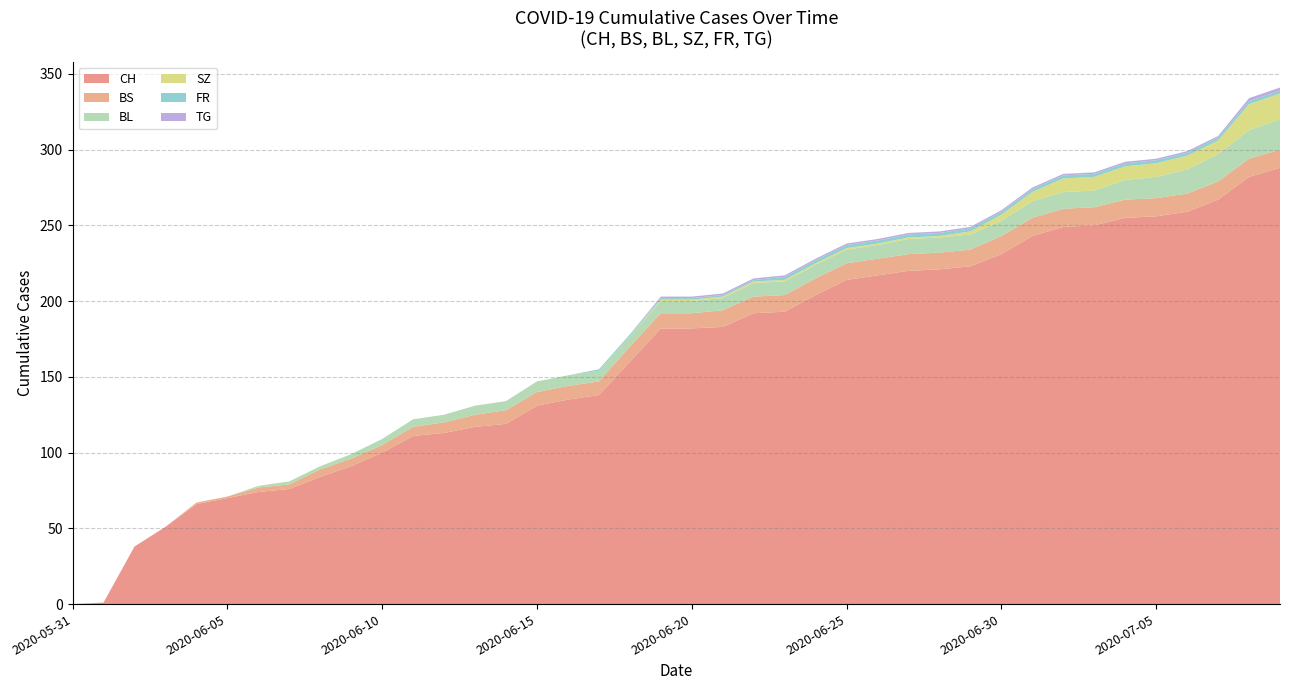

What is the maximum value for CH?

288